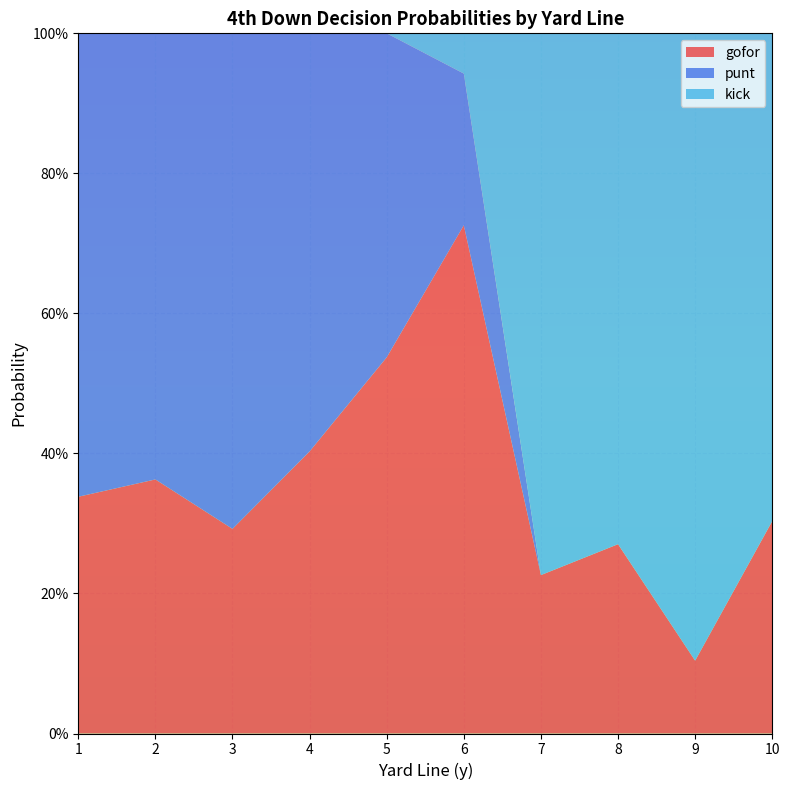

What are all the series names shown in the legend?

gofor, punt, kick